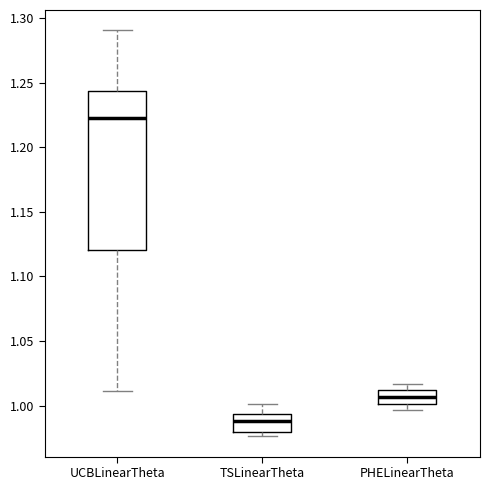

Reading left to right, transcribe this box plot: for each box, give where its median line is, the range the box spans, and where its two whiskers end, as read against the y-axis. The values are not printed on the chart, so give them approximately, as read against the axis.

UCBLinearTheta: median 1.225, box 1.120 to 1.245, whiskers 1.010 to 1.290
TSLinearTheta: median 0.990, box 0.980 to 0.995, whiskers 0.975 to 1.000
PHELinearTheta: median 1.005, box 1.000 to 1.010, whiskers 0.995 to 1.015